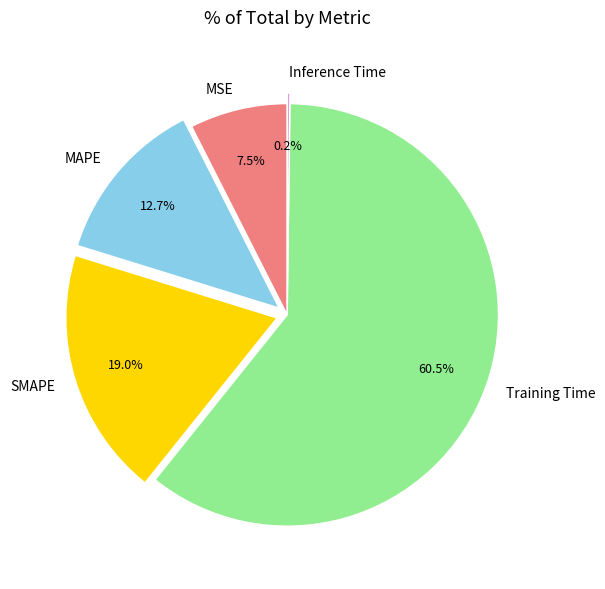

Is there any slice that represents more than half of the pie?

Yes